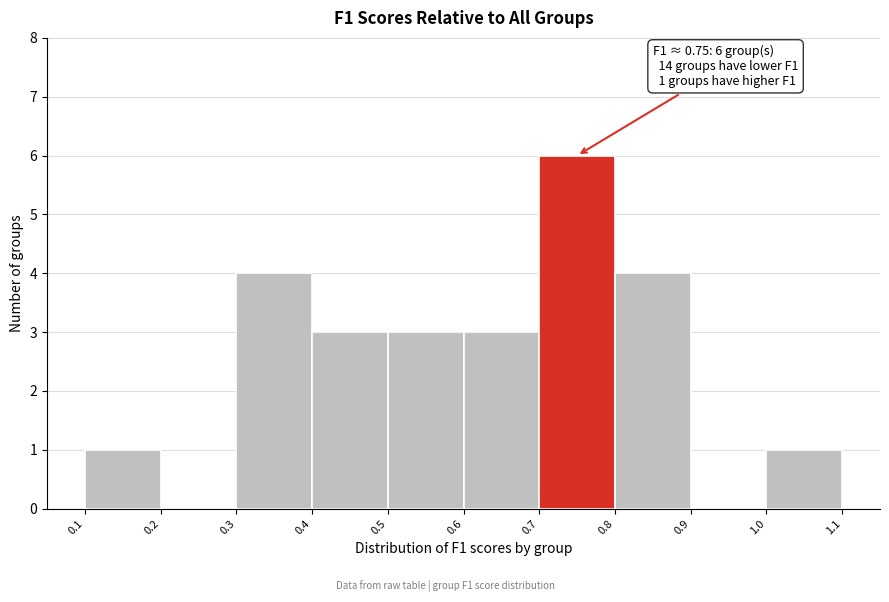

Over which range of the x-axis is the bar tallest?

0.7 to 0.8